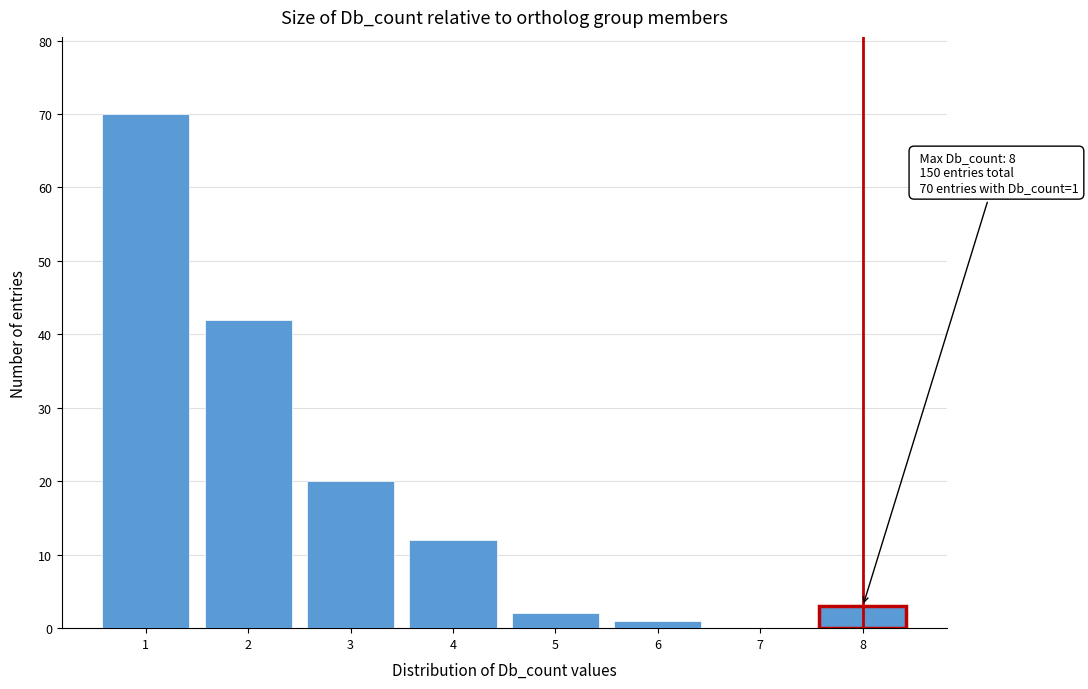

Reading right to left, list all the values displayed in this chart.

8=3	7=0	6=1	5=2	4=12	3=20	2=42	1=70